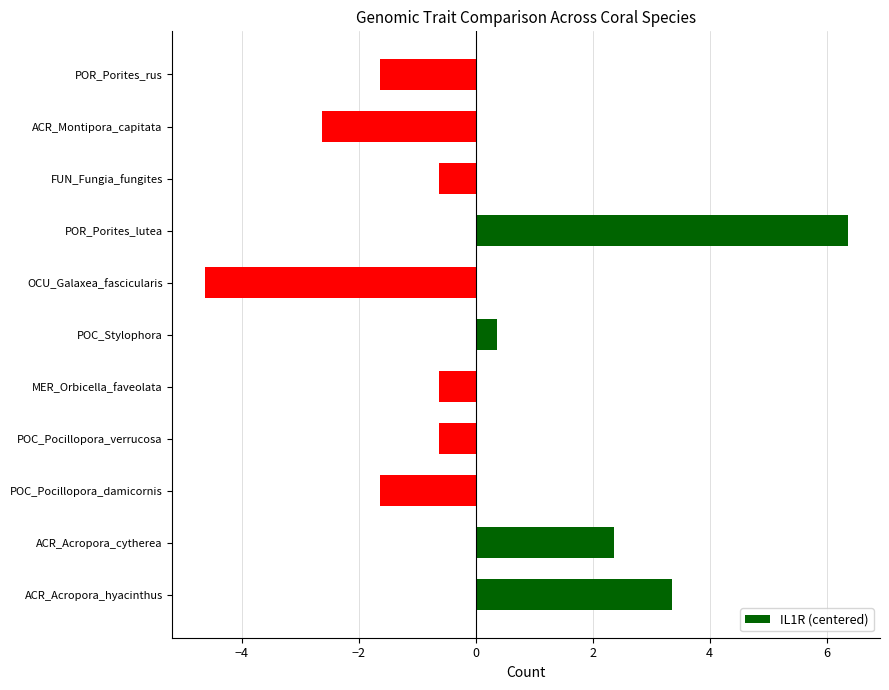

What is the change in value from POC_Stylophora to ACR_Montipora_capitata?

-3.0